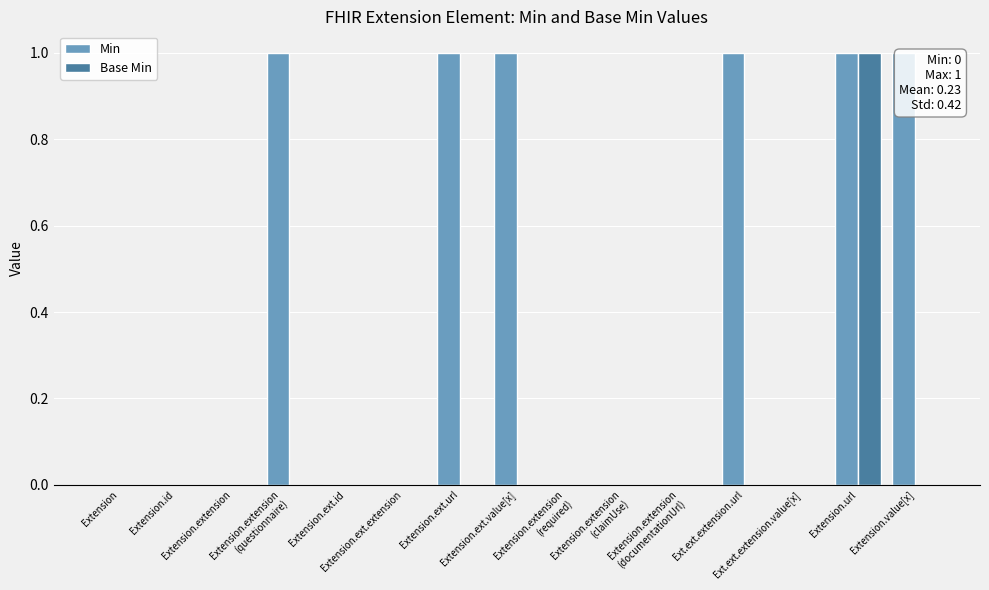

Does the chart contain stacked bars?

No